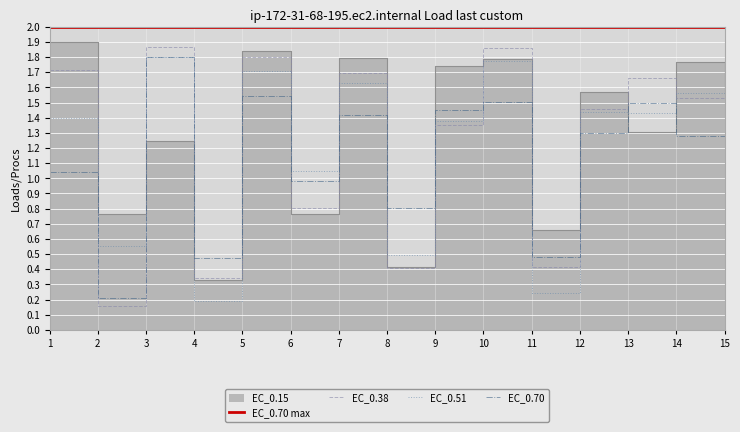

True or false: EC_0.15 and EC_0.70 cross at least once.

True